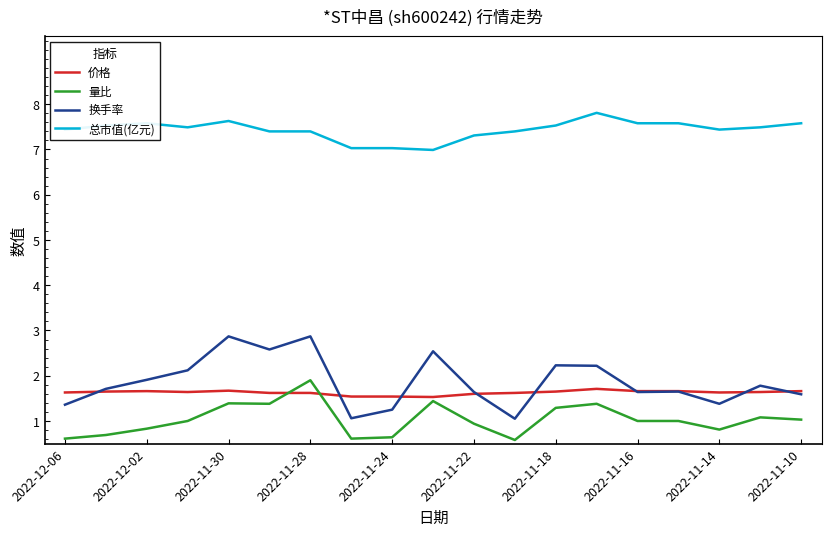

What is the average value of the 量比 series?

1.0